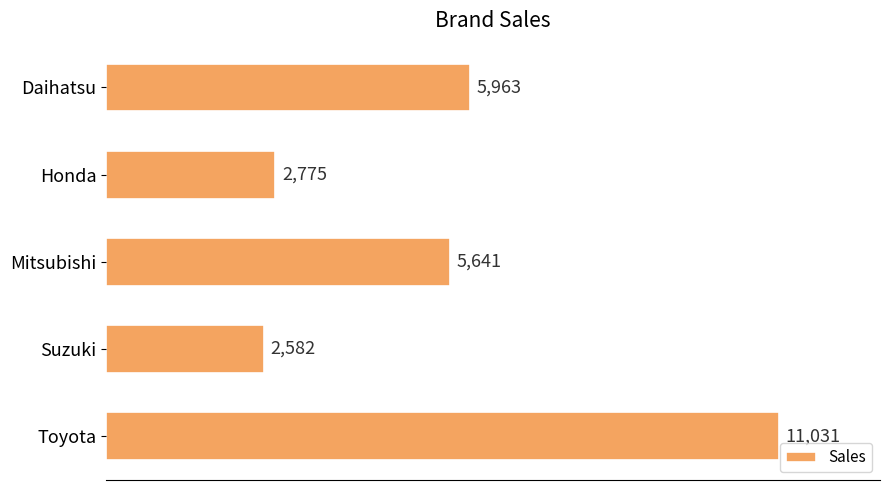

At which category does the chart reach its peak across all series?

Toyota